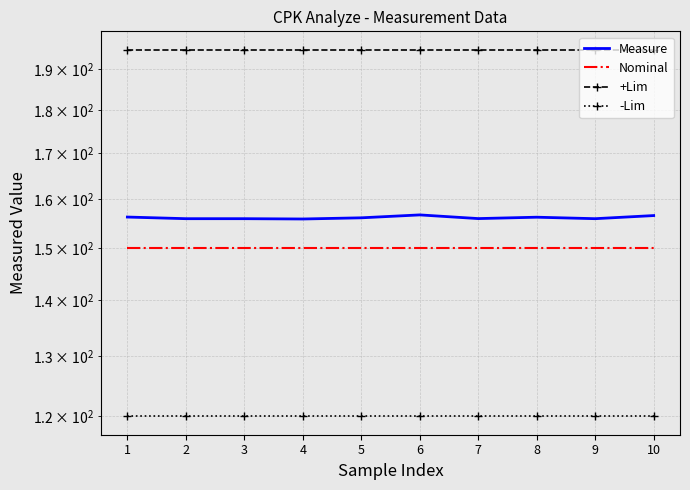

True or false: -Lim and Measure intersect in this chart.

False